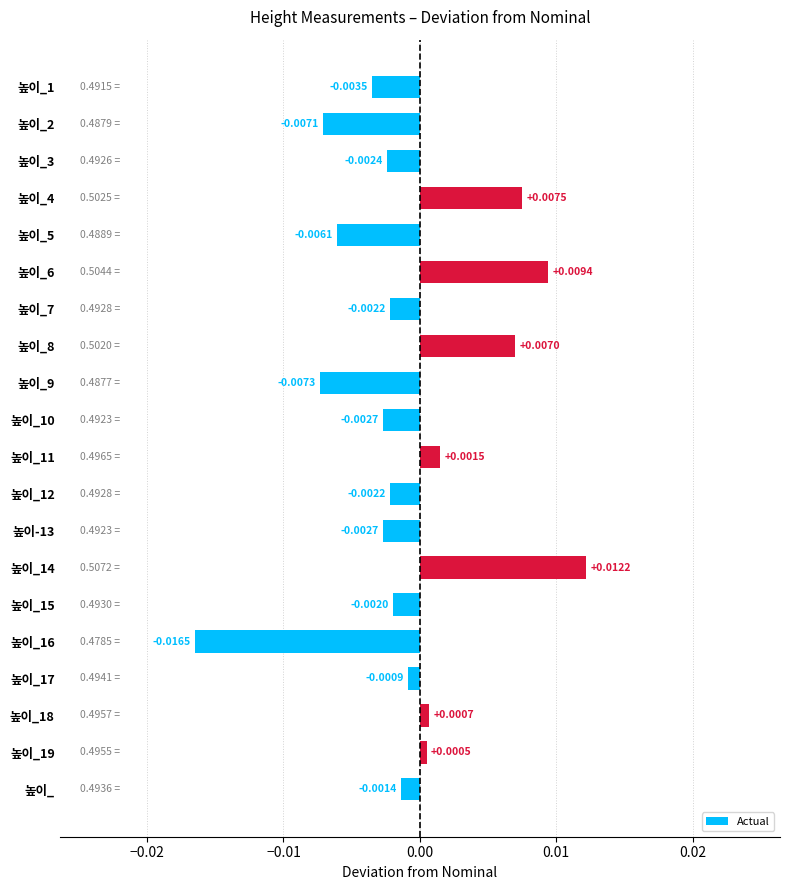

Between 높이_18 and 높이_9, which is larger?

높이_18